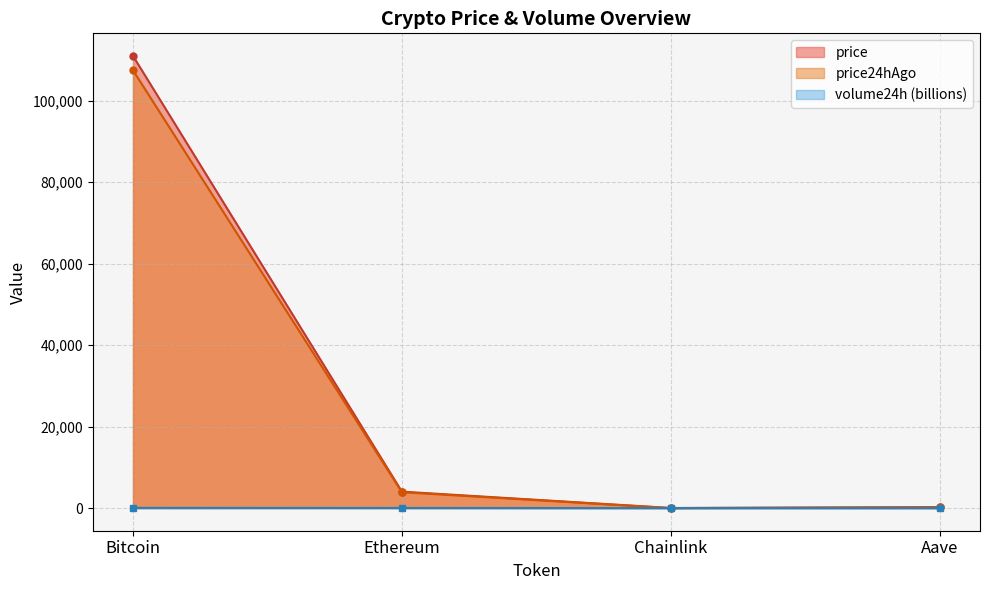

Which series has the largest total across all categories?

price